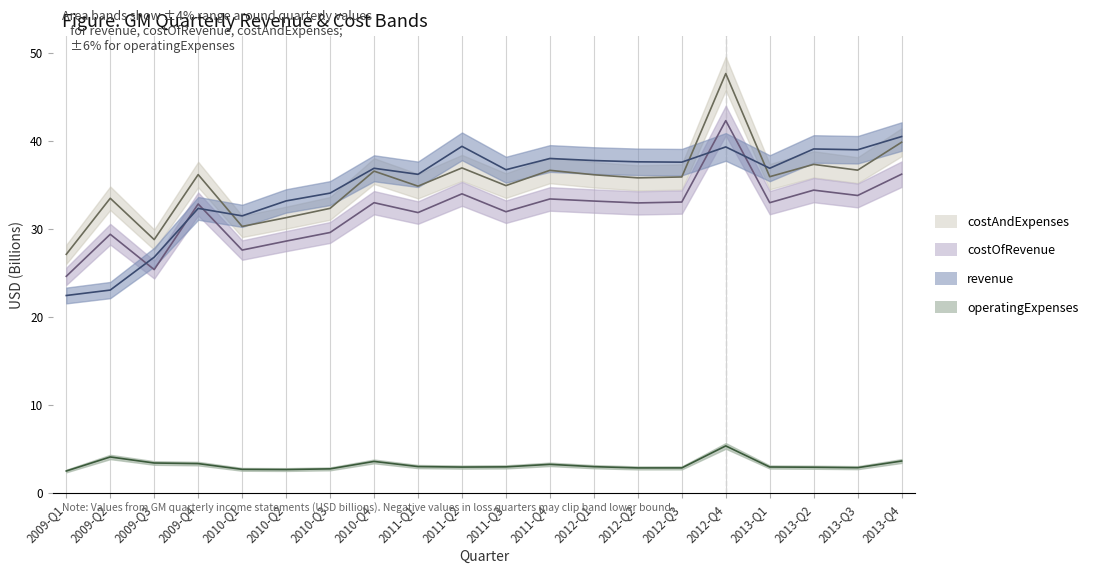

Count the number of data series in this chart.

4